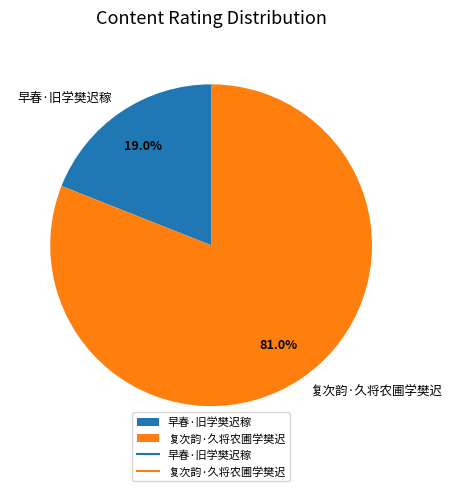

Between 早春·旧学樊迟稼 and 复次韵·久将农圃学樊迟, which is larger?

复次韵·久将农圃学樊迟